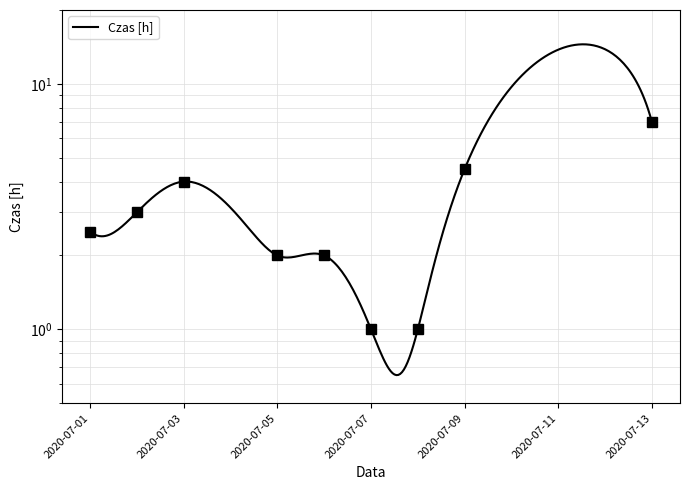

Between 2020-07-03 and 2020-07-06, which is larger?

2020-07-03